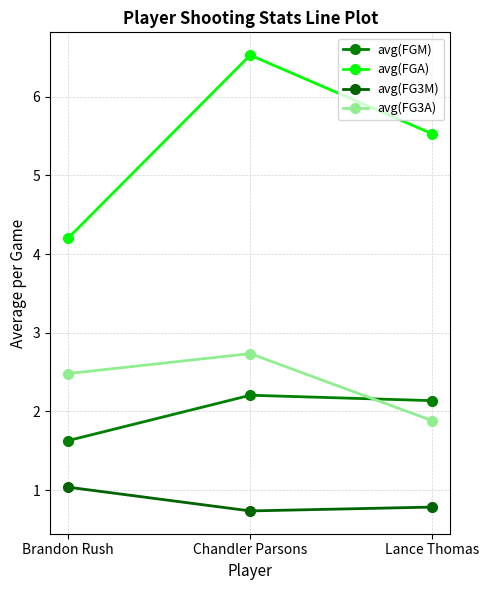

True or false: avg(FGM) has a value of 1.6 at Brandon Rush.

True